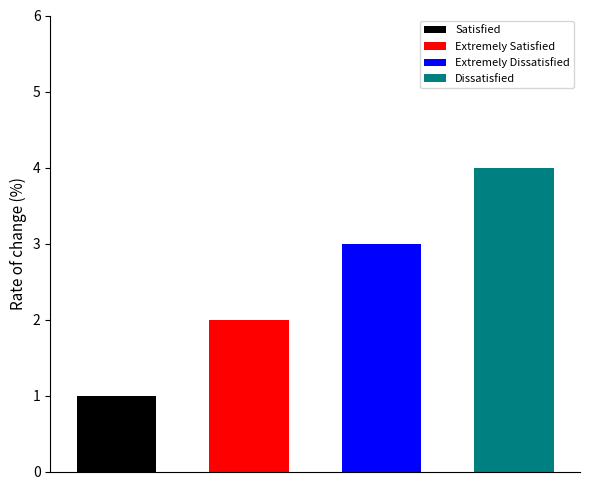

How many categories are shown in the chart?

4